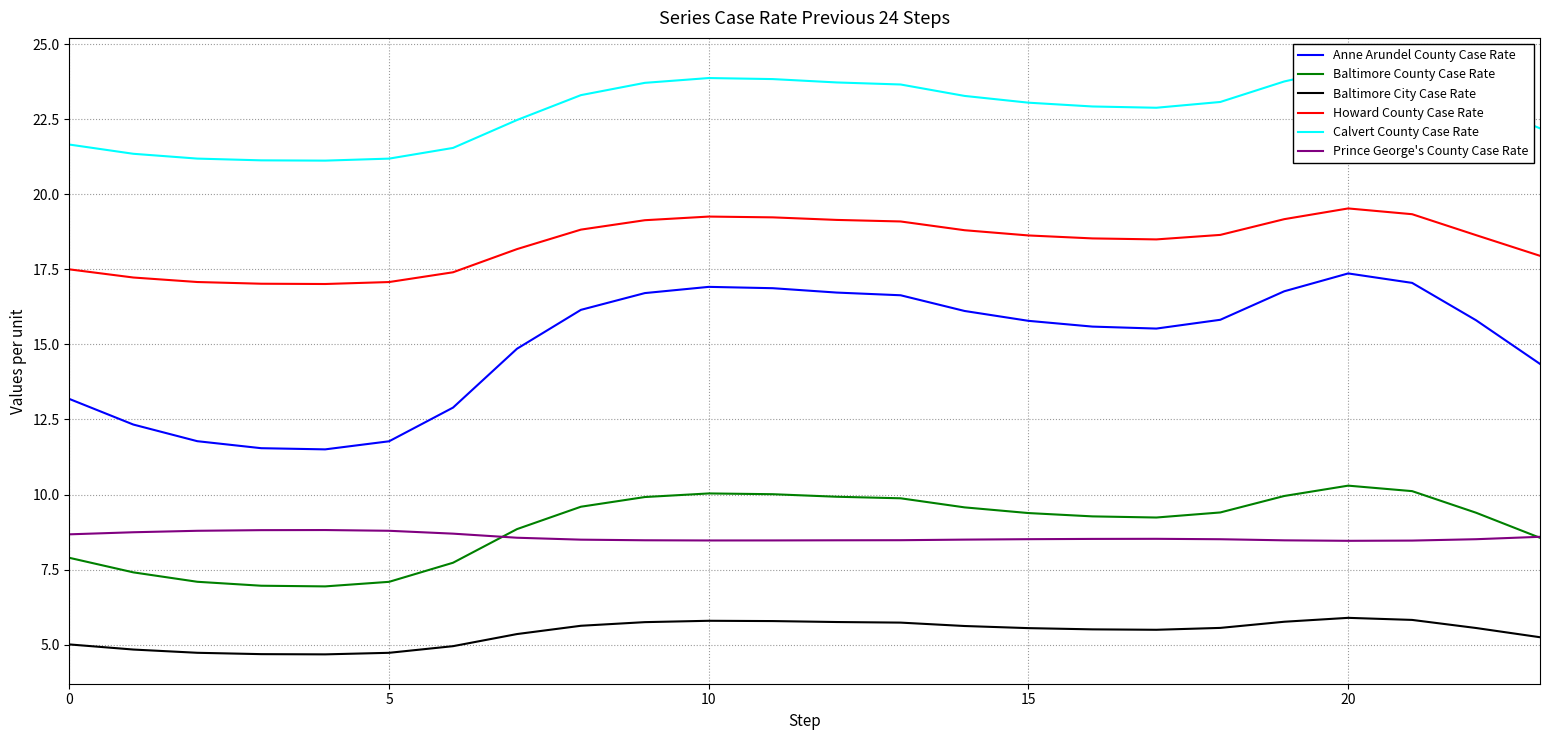

How many lines are shown in the chart?

6